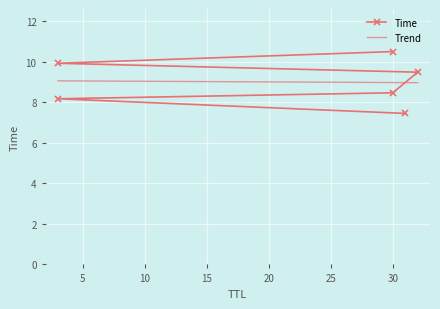

True or false: Time and Trend intersect in this chart.

True